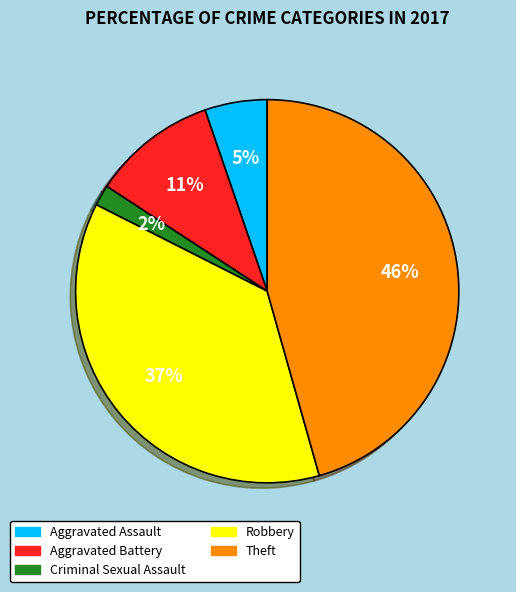

To the nearest percent, what is the combined percentage of Aggravated Battery and Aggravated Assault?

16%